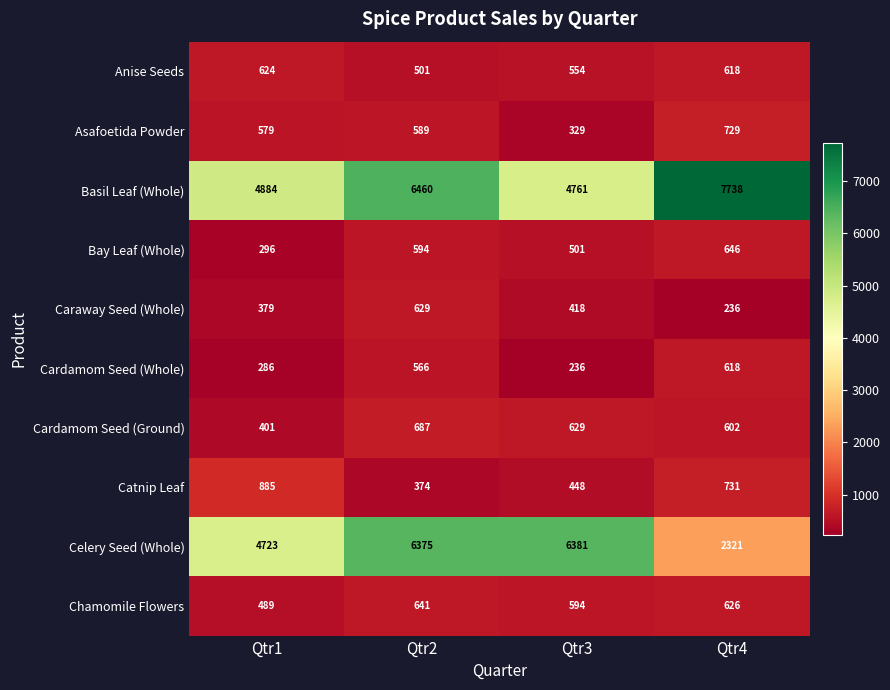

True or false: Catnip Leaf has a value of 731 at Qtr4.

True